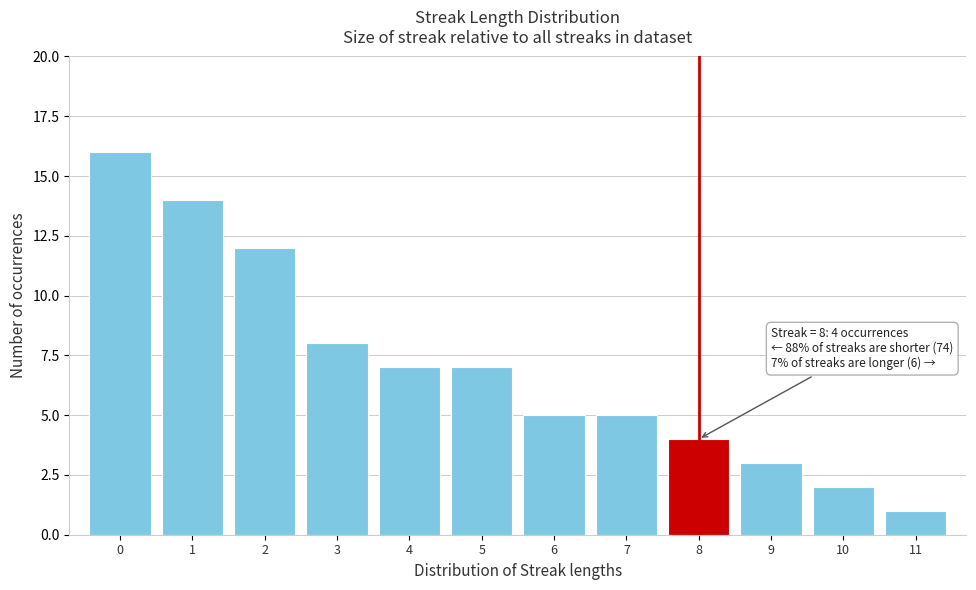

Over which range of the x-axis is the bar tallest?

-0.5 to 0.5